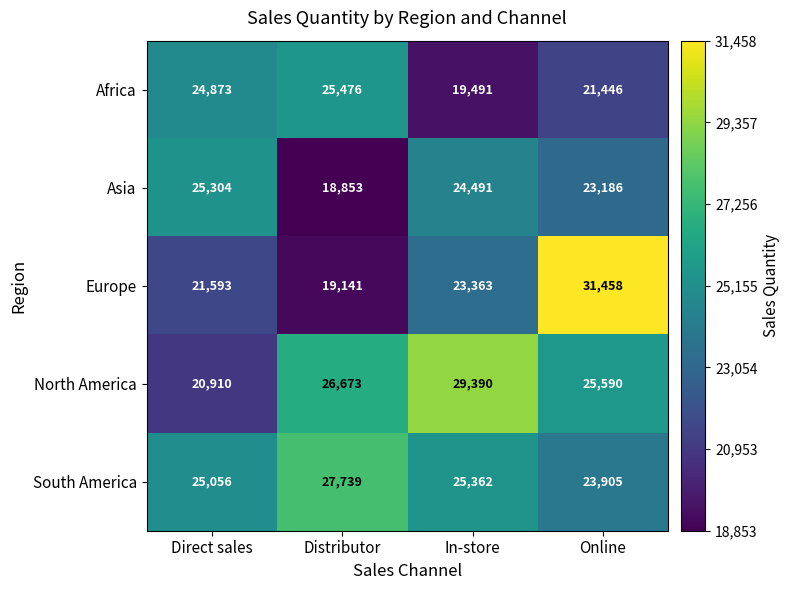

What is the difference between the second highest and minimum values in the Africa series?

5382